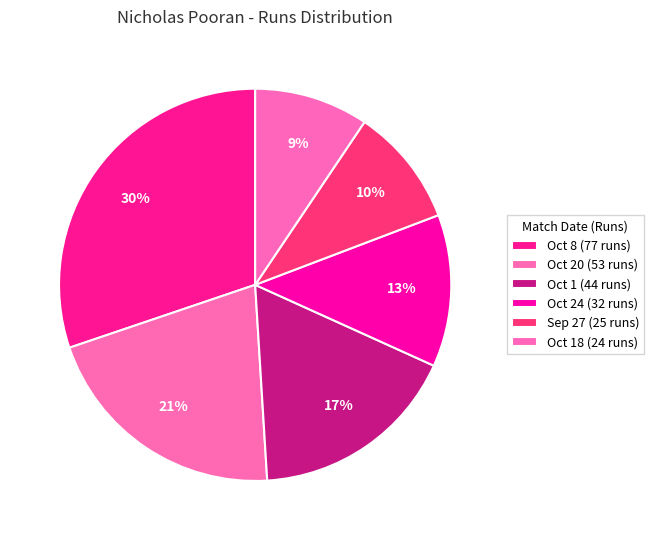

How many slices are in this pie chart?

6